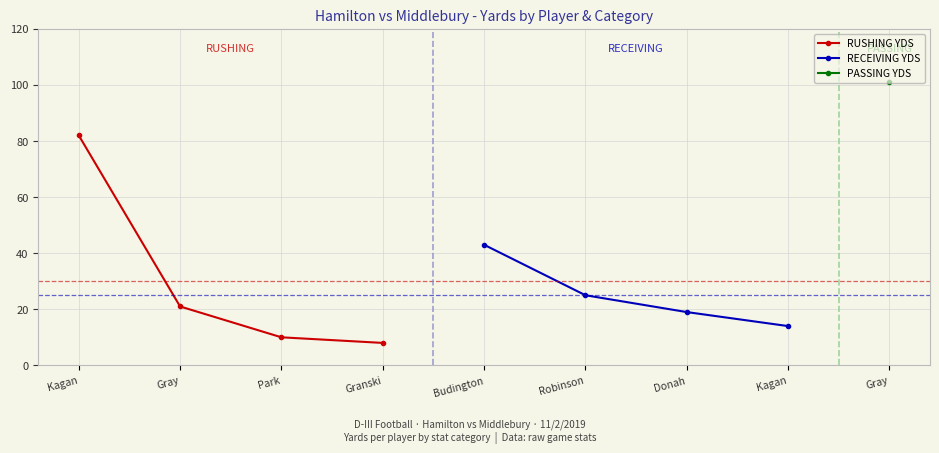

What is the value of the RUSHING YDS point at the 3rd from the left?

10